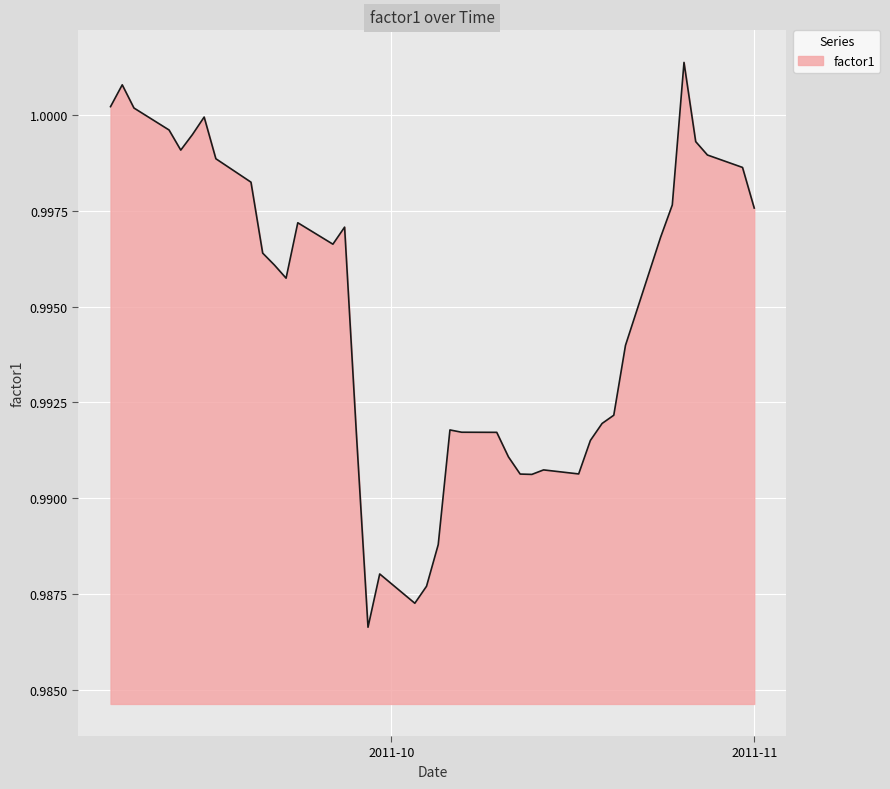

How many lines are shown in the chart?

1